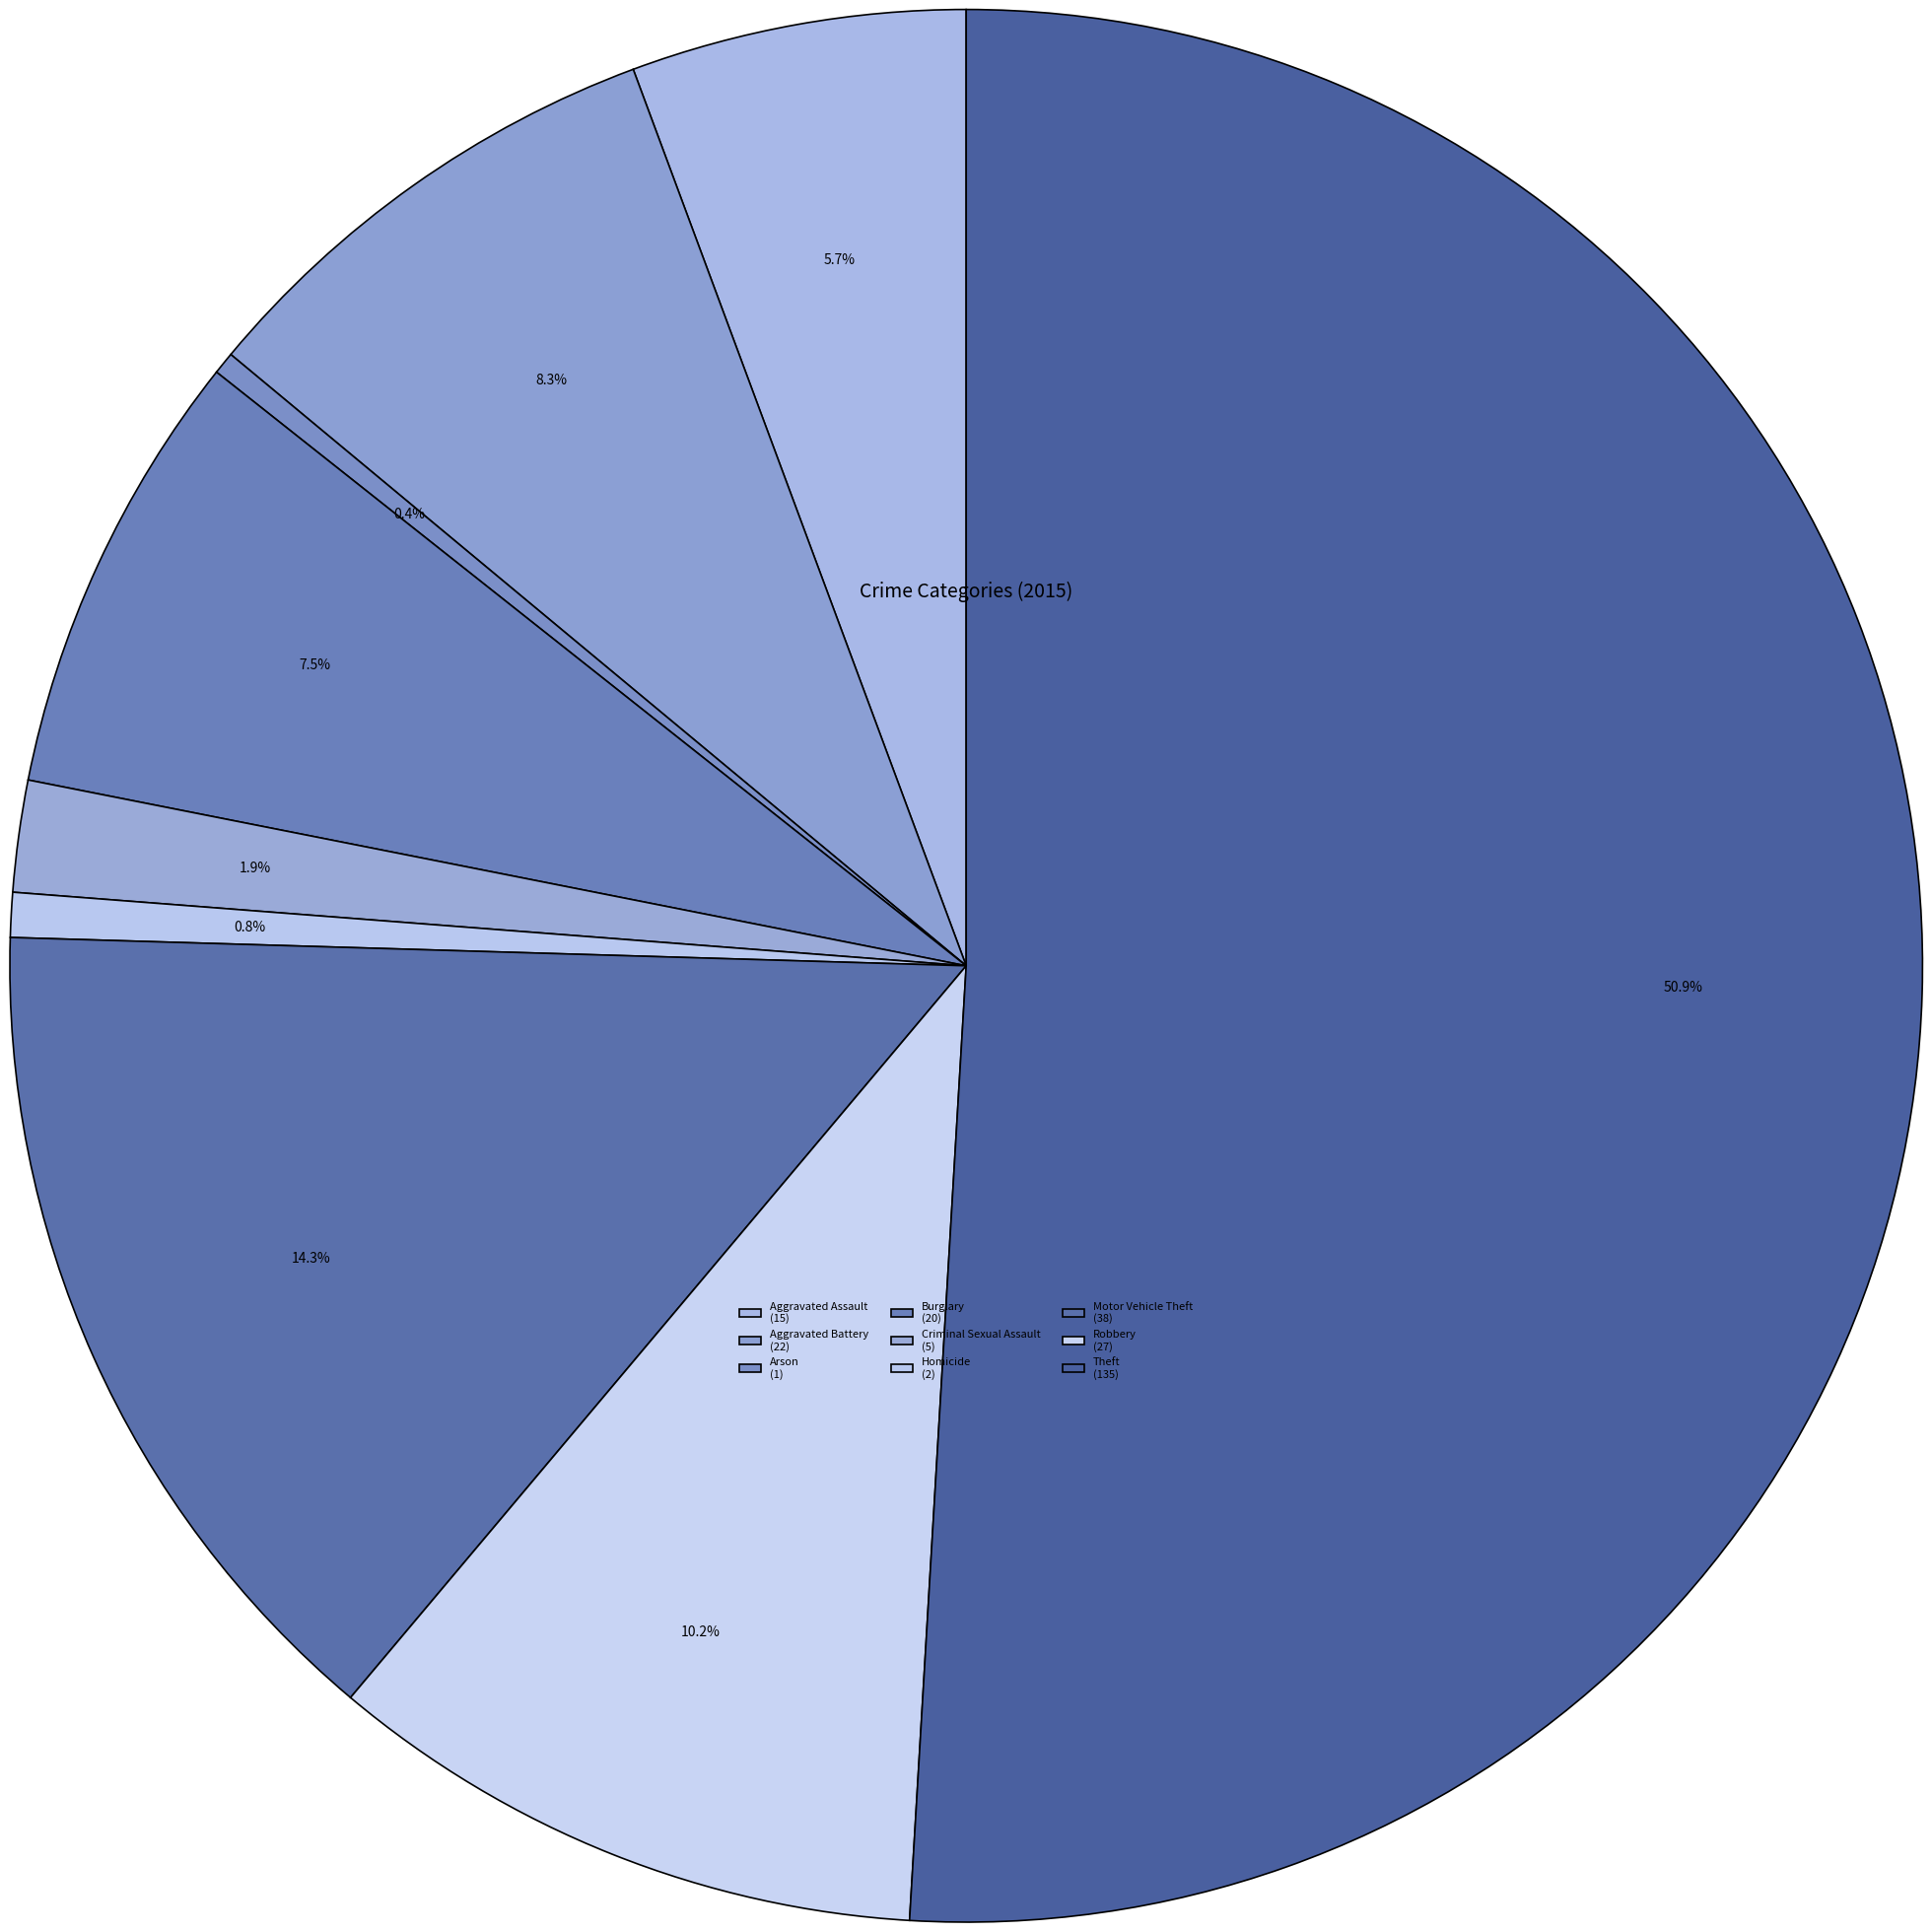

How many slices are in this pie chart?

9